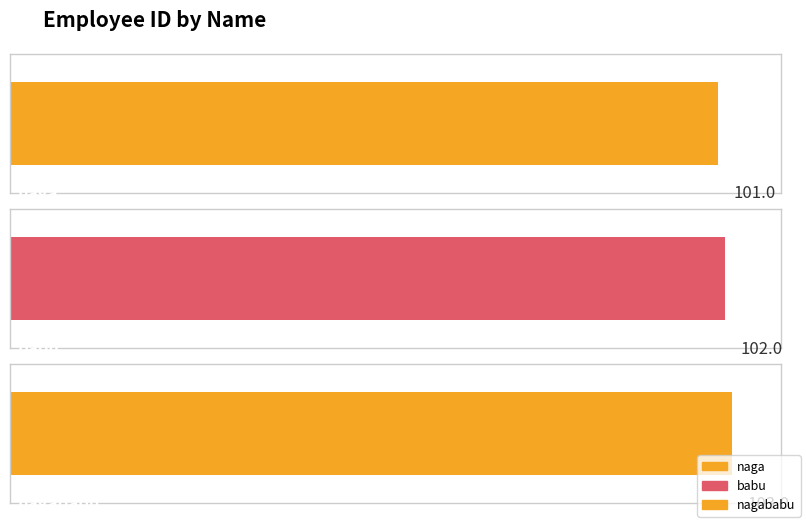

The value at babu is 102. True or false?

True